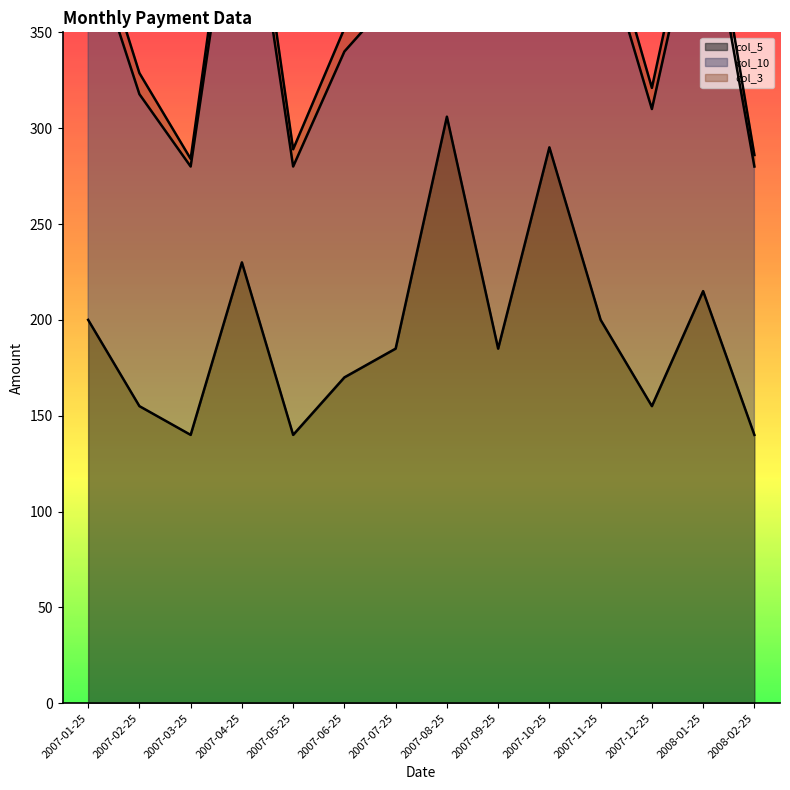

What is the spread (max minus min) of values at 2007-07-25?

185.0